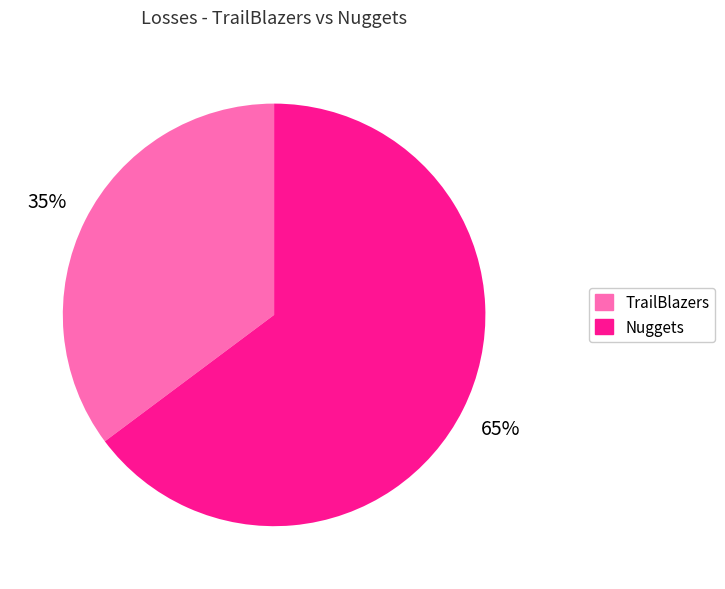

How many segments does this pie chart have?

2